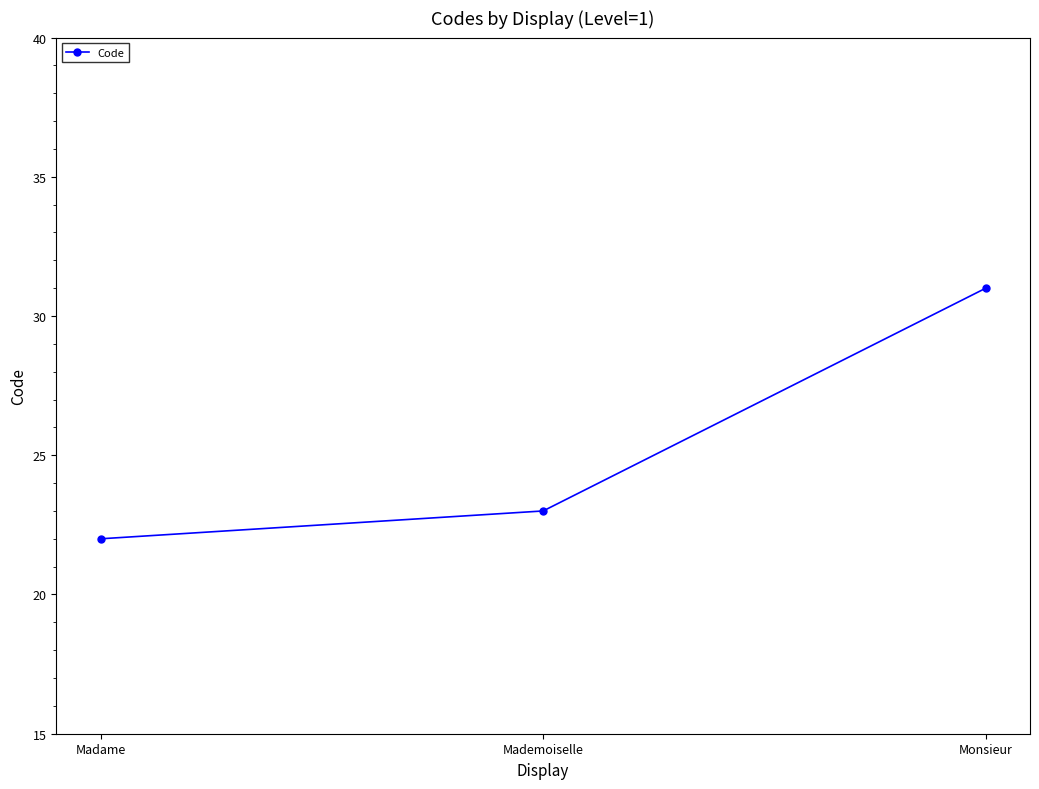

Reading right to left, extract all data points from this chart.

31	23	22